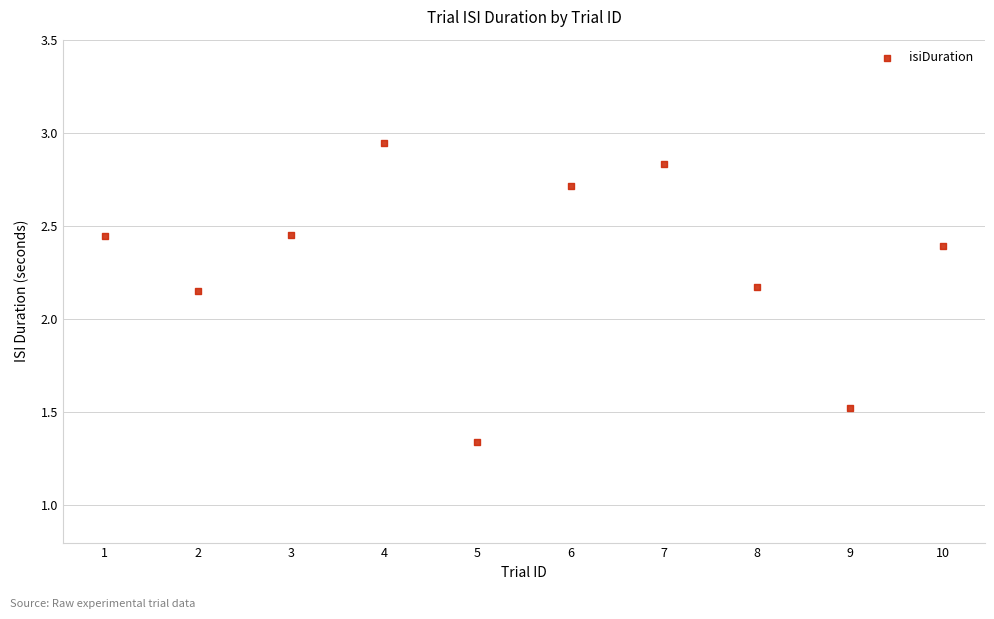

What is the average X value?

5.5